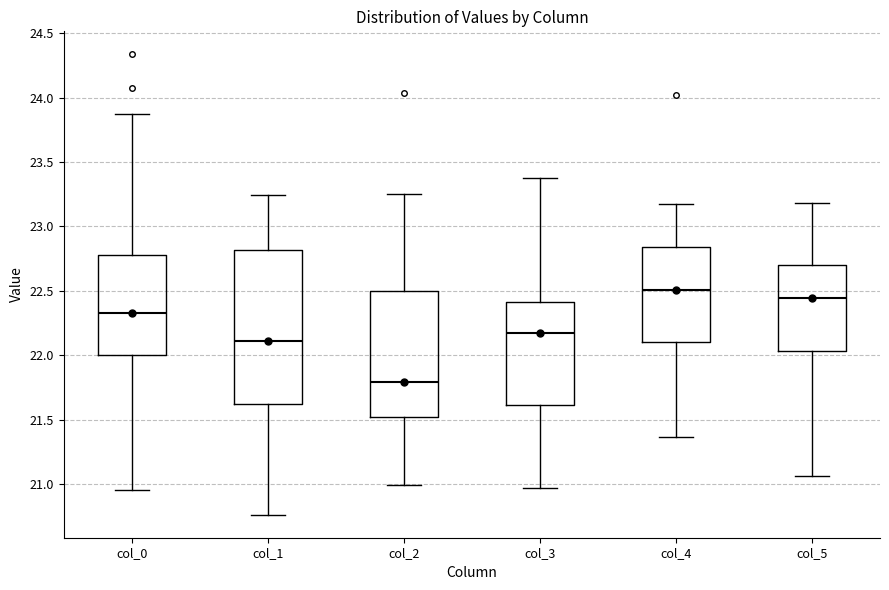

Comparing the boxes themselves (not the whiskers), which one is the tallest?

col_1